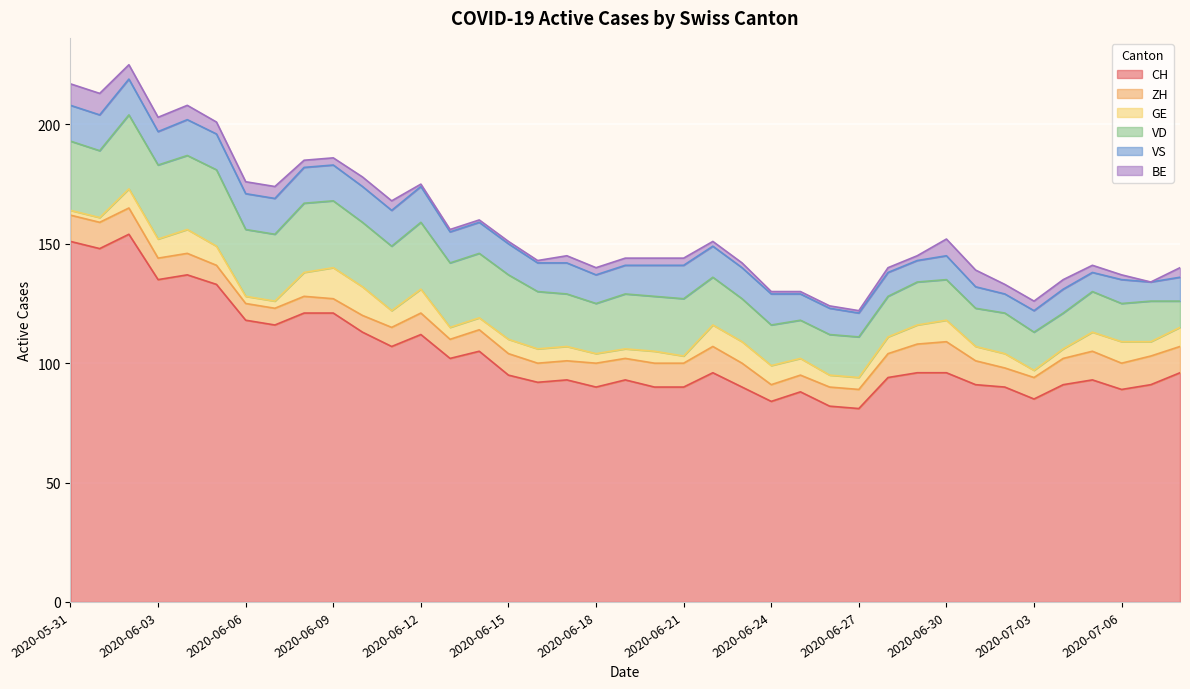

How many lines are shown in the chart?

6